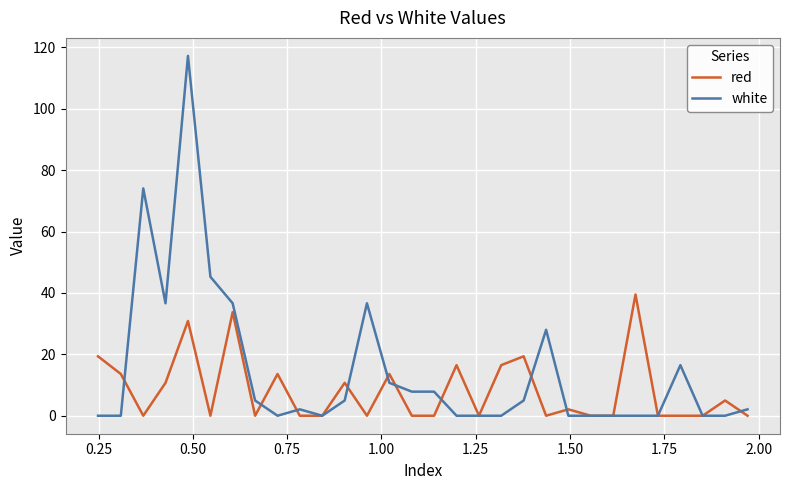

What is the difference between the second highest and minimum values in the red series?

33.7